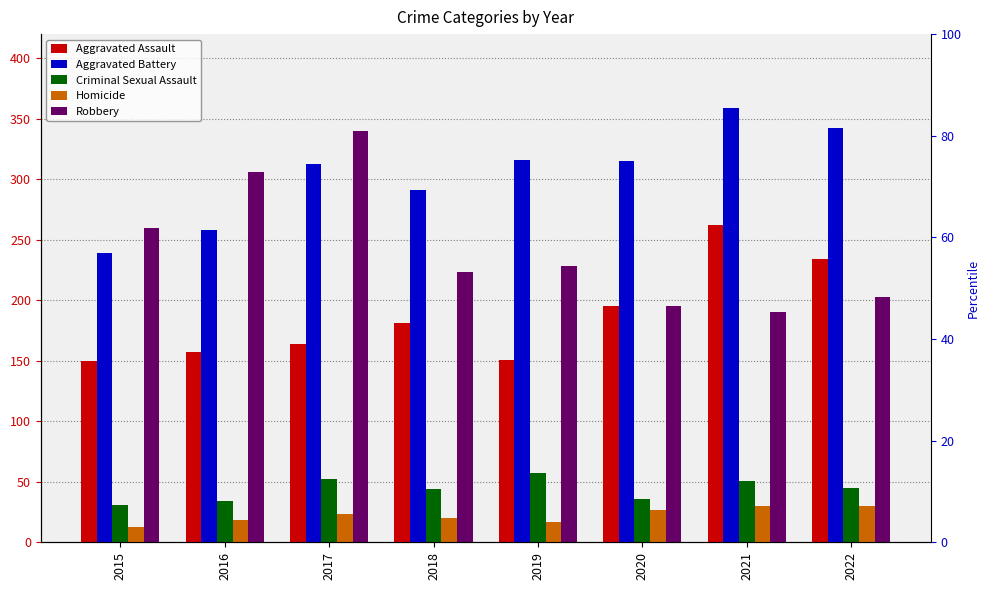

Which series has the largest range (max minus min)?

Robbery